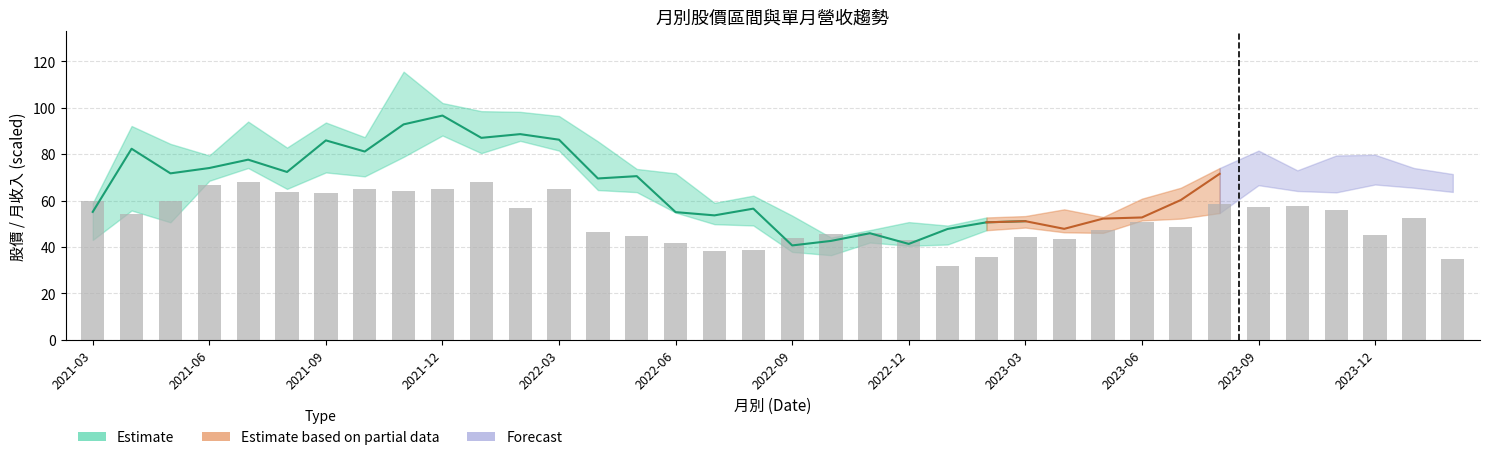

What is the total value across all series at 2022-04?

221.8